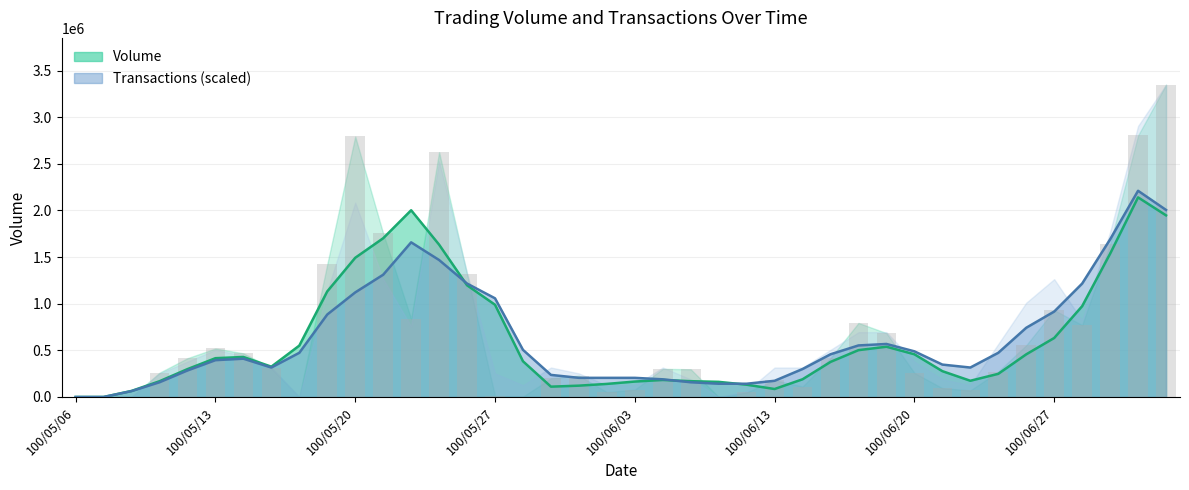

Which category has the lowest value across all series?

100/05/06